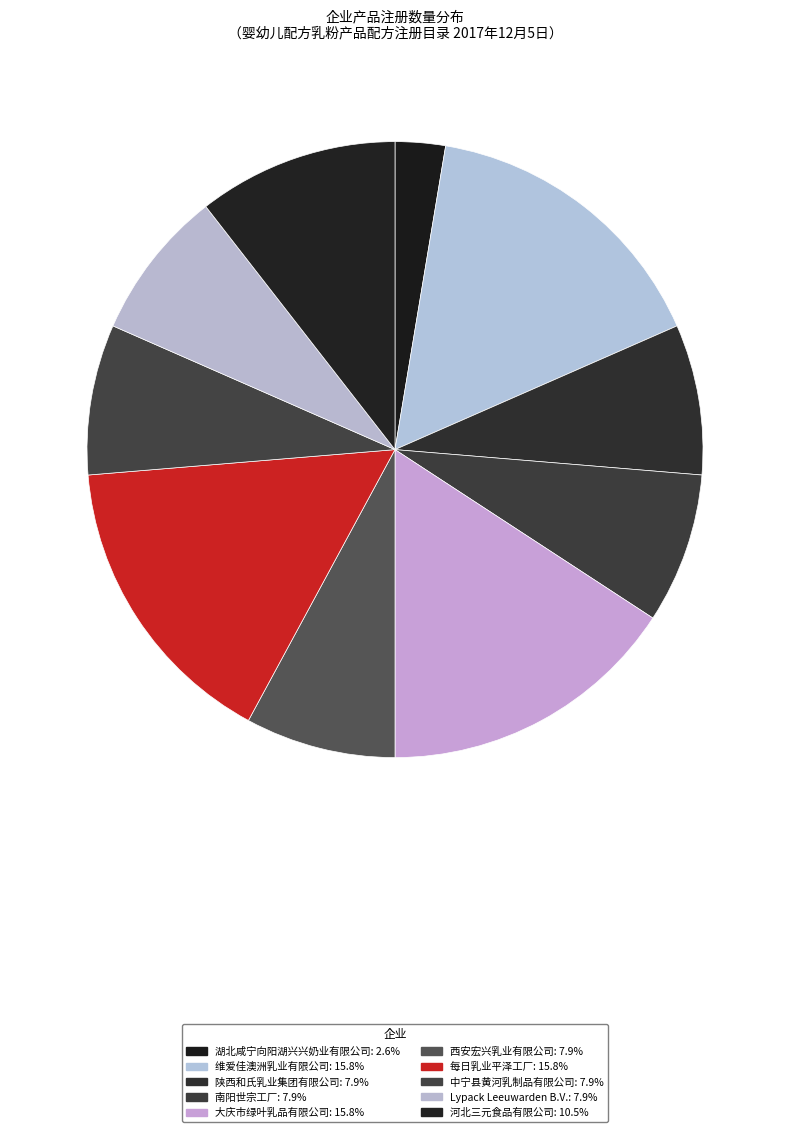

Is there any slice that represents more than half of the pie?

No